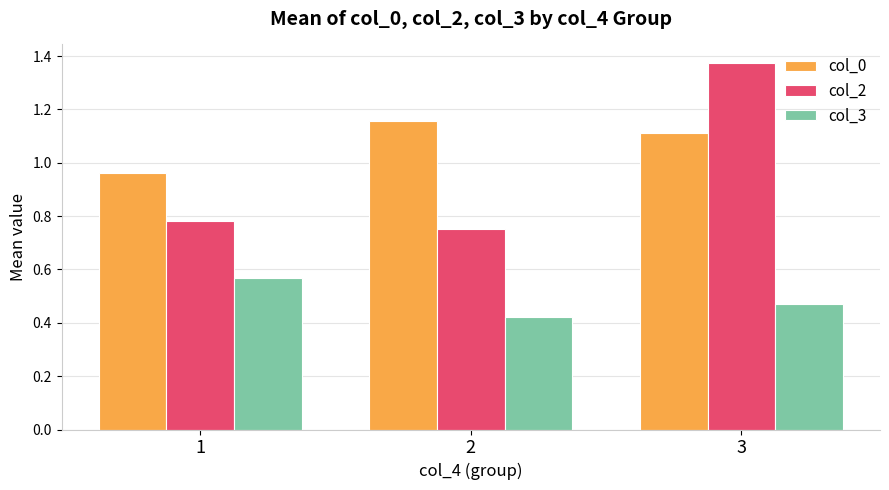

Which series has the largest total across all categories?

col_0